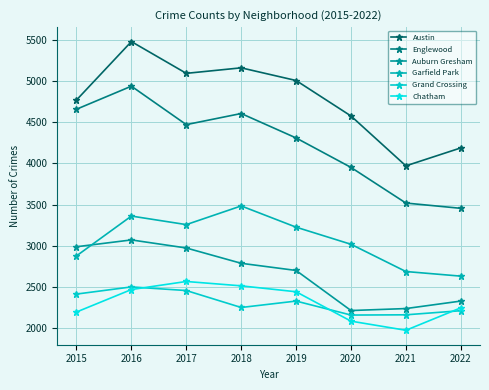

Read the Englewood value at 2016, to the nearest 100.

4900